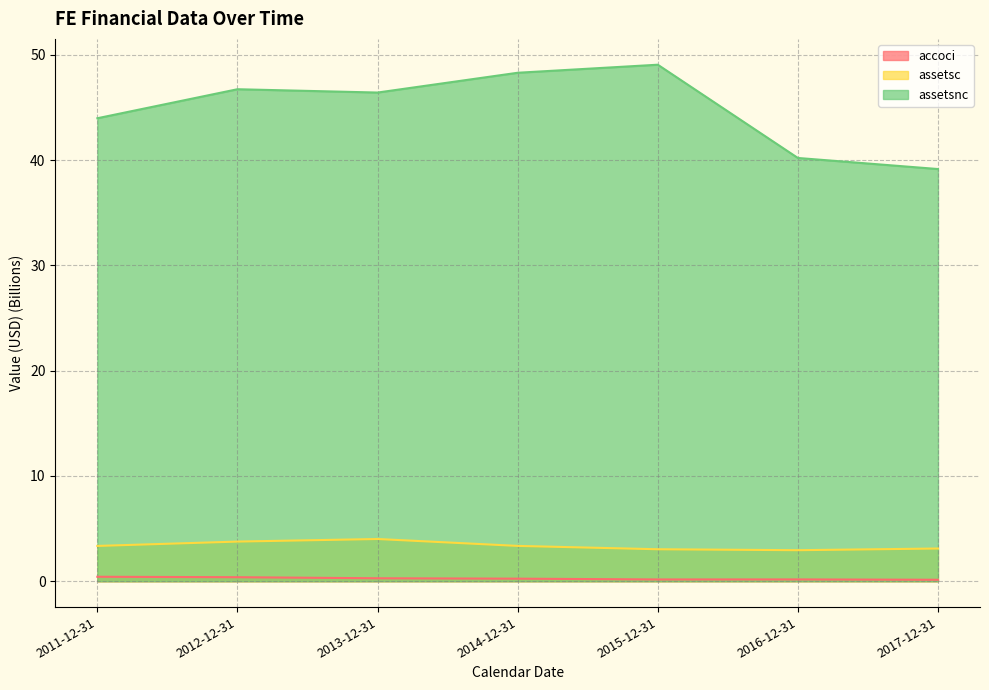

Rank the categories by assetsnc value from highest to lowest.

2015-12-31, 2014-12-31, 2012-12-31, 2013-12-31, 2011-12-31, 2016-12-31, 2017-12-31